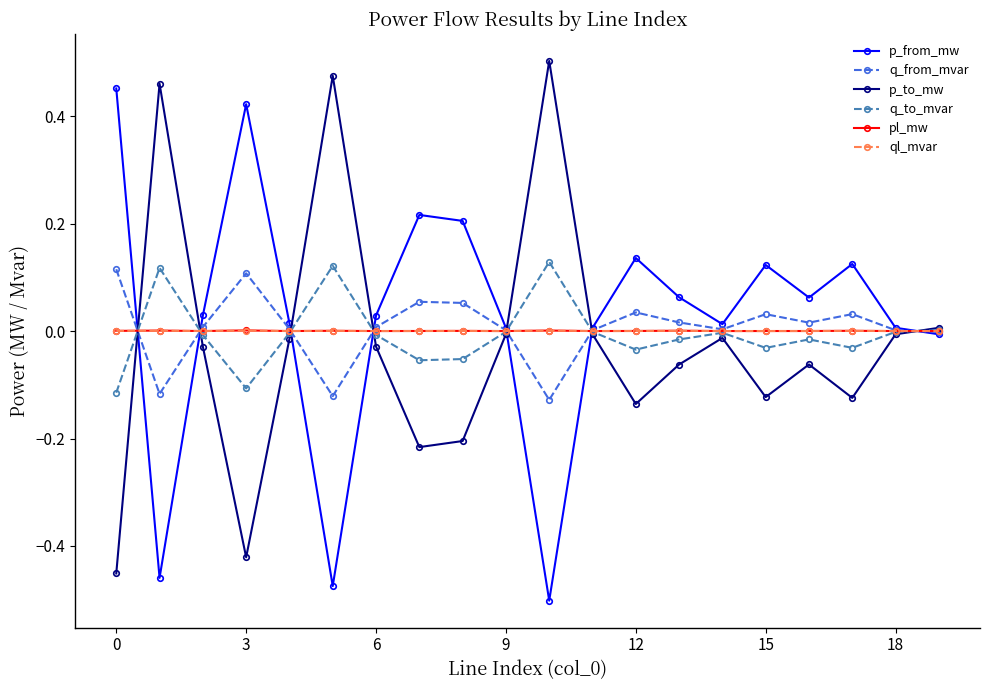

True or false: pl_mw has more than 0 interior local peaks.

True